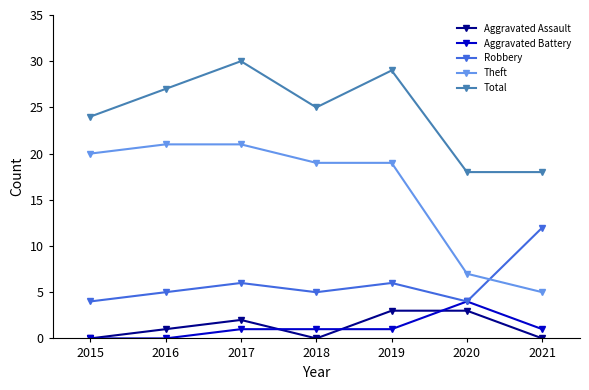

What is the difference between the maximum and minimum values in the Robbery series?

8